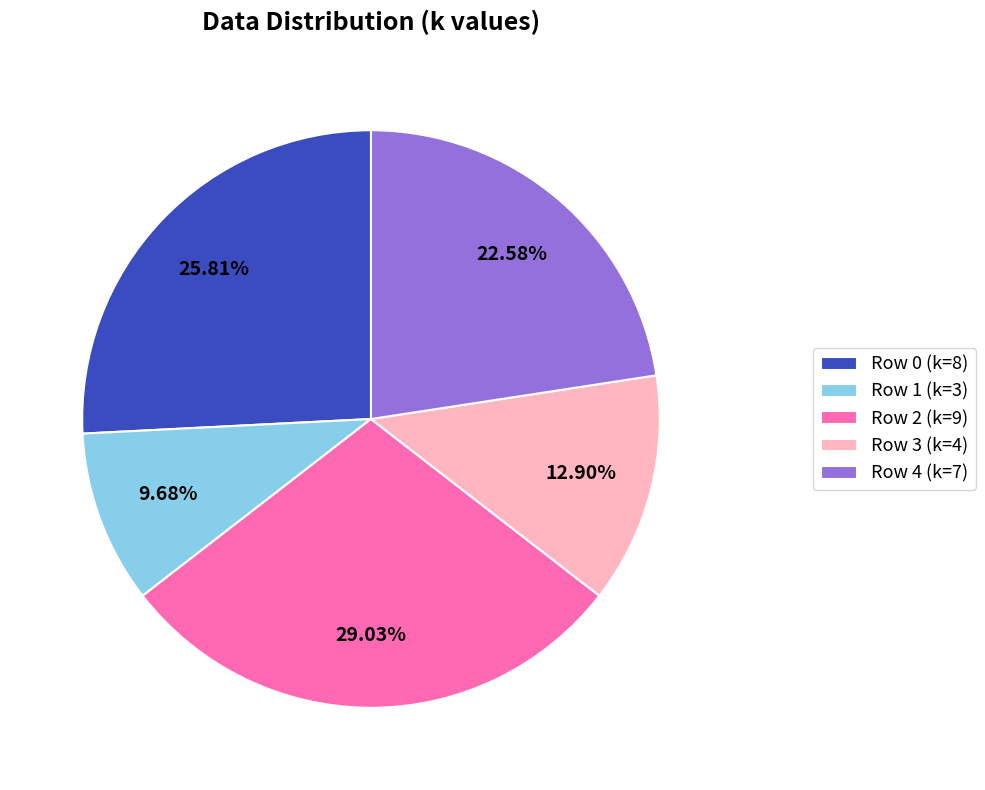

Which slice is the smallest?

Row 1 (k=3)